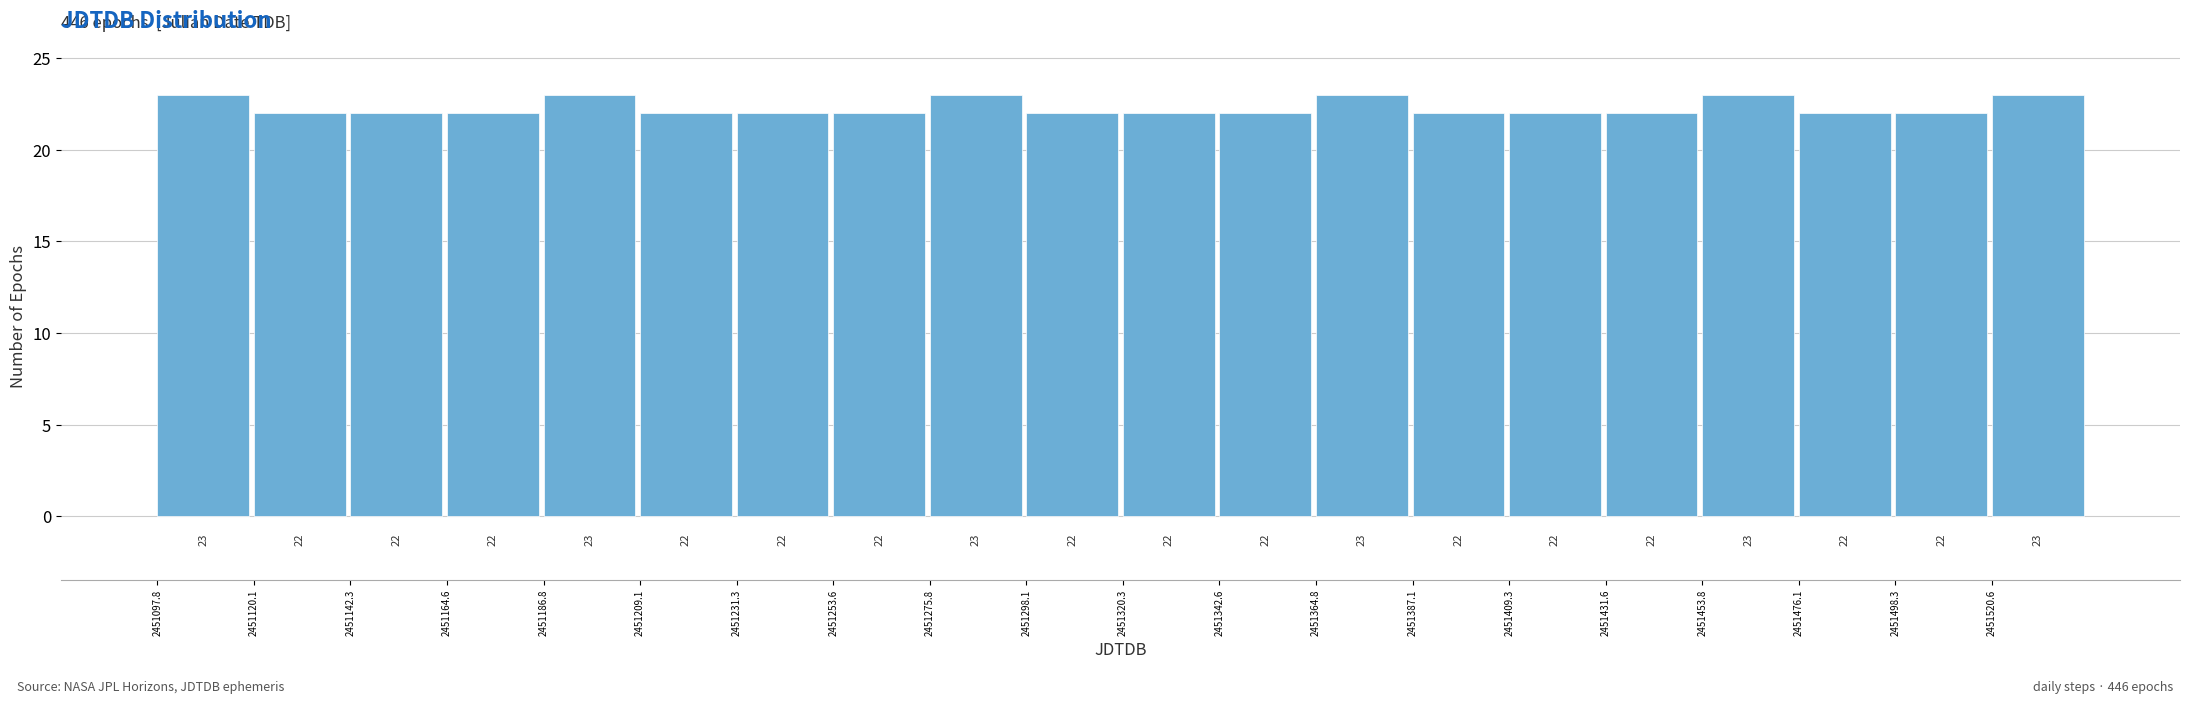

How tall is the bar that spans 2451475 to 2451500 on the x-axis? The bar edges are not printed on the chart, so give them approximately, as read against the axis.

22